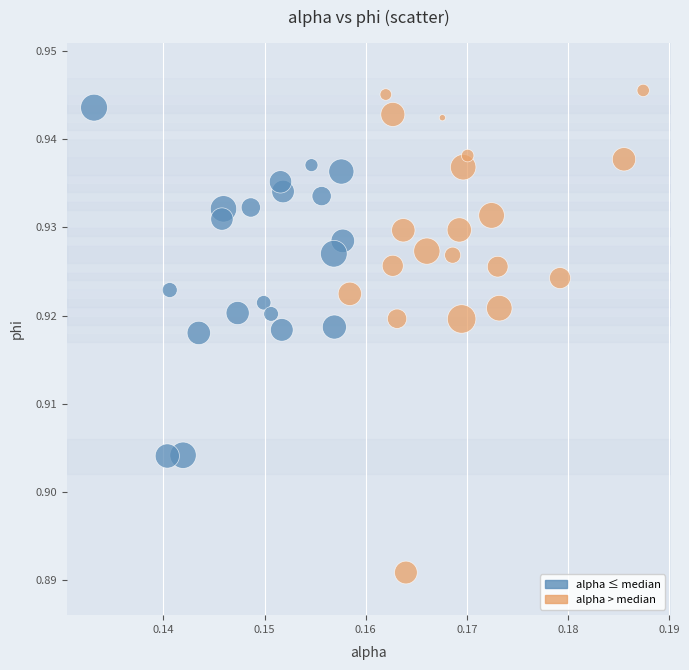

Which series contains the lowest Y value?

alpha > median